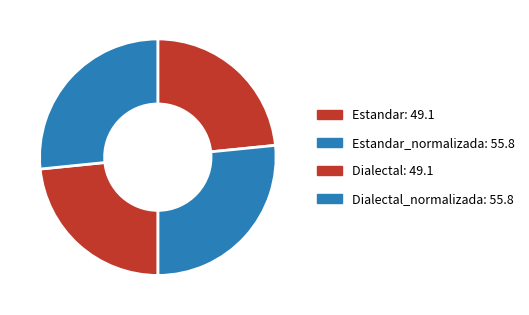

Count the number of slices in the pie.

4